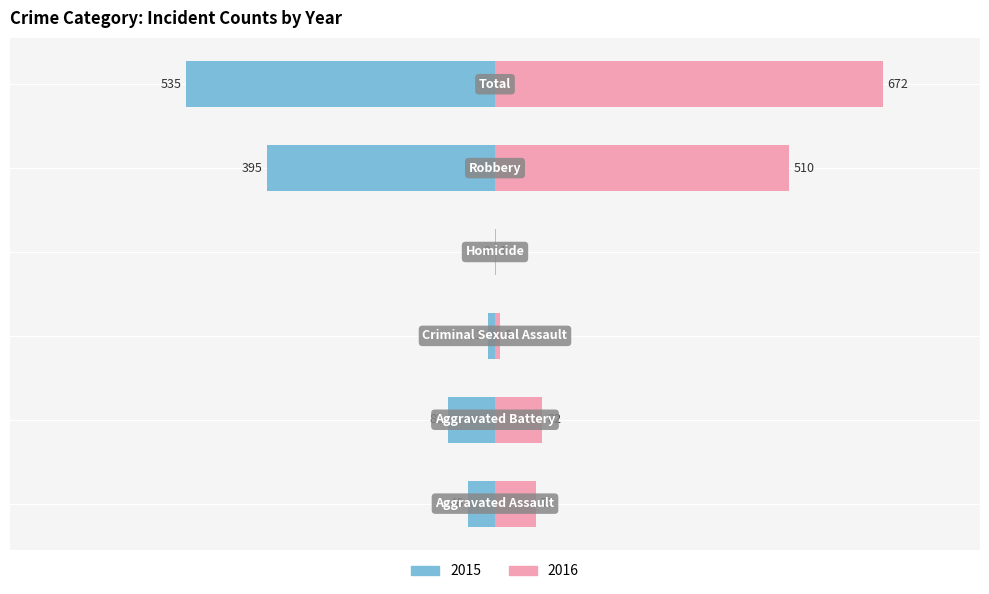

Reading right to left, extract all data points from this chart.

Left: -535	-395	0	-12	-82	-46
Right: 672	510	1	8	82	71